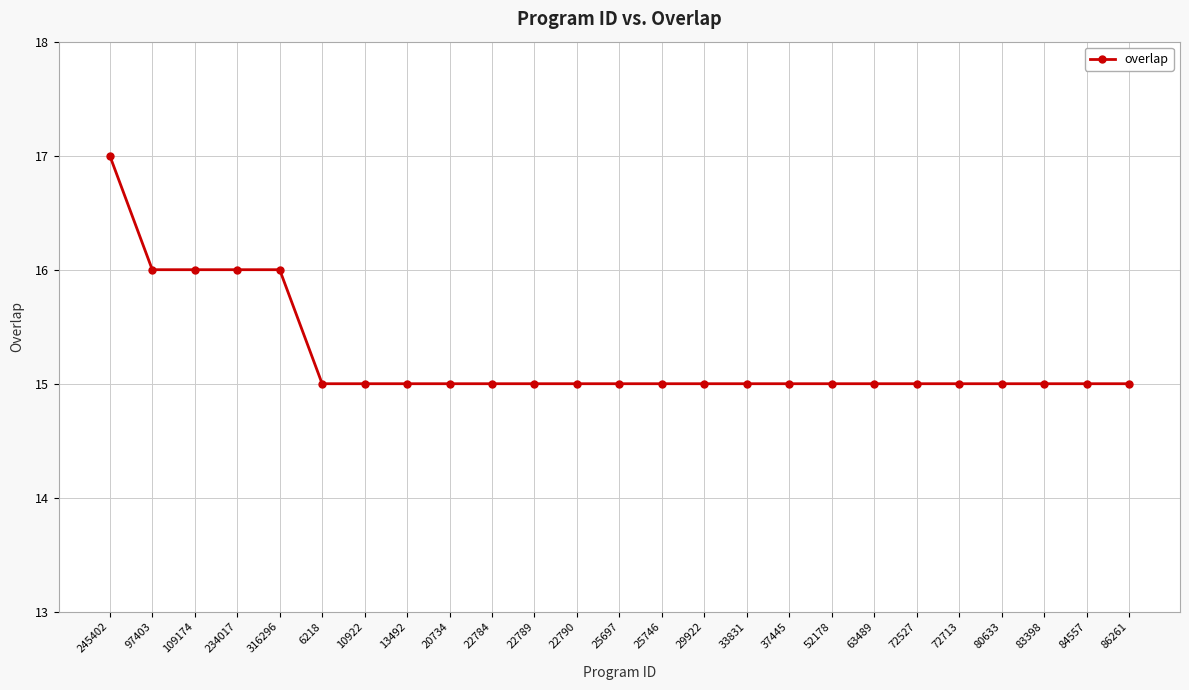

How many categories are shown in the chart?

25